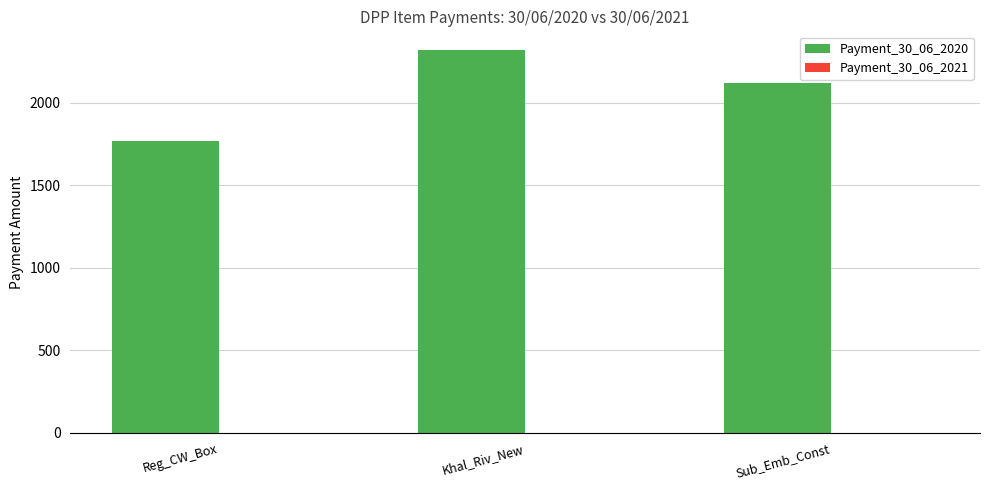

Are the bars horizontal?

No